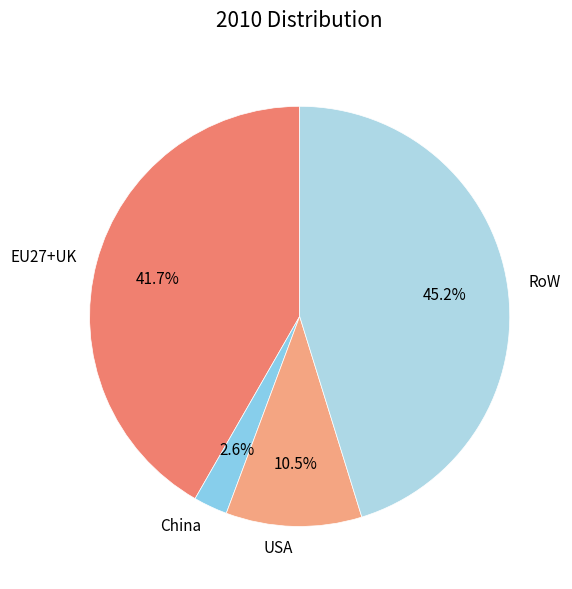

Is the sum of RoW and EU27+UK greater than half?

Yes